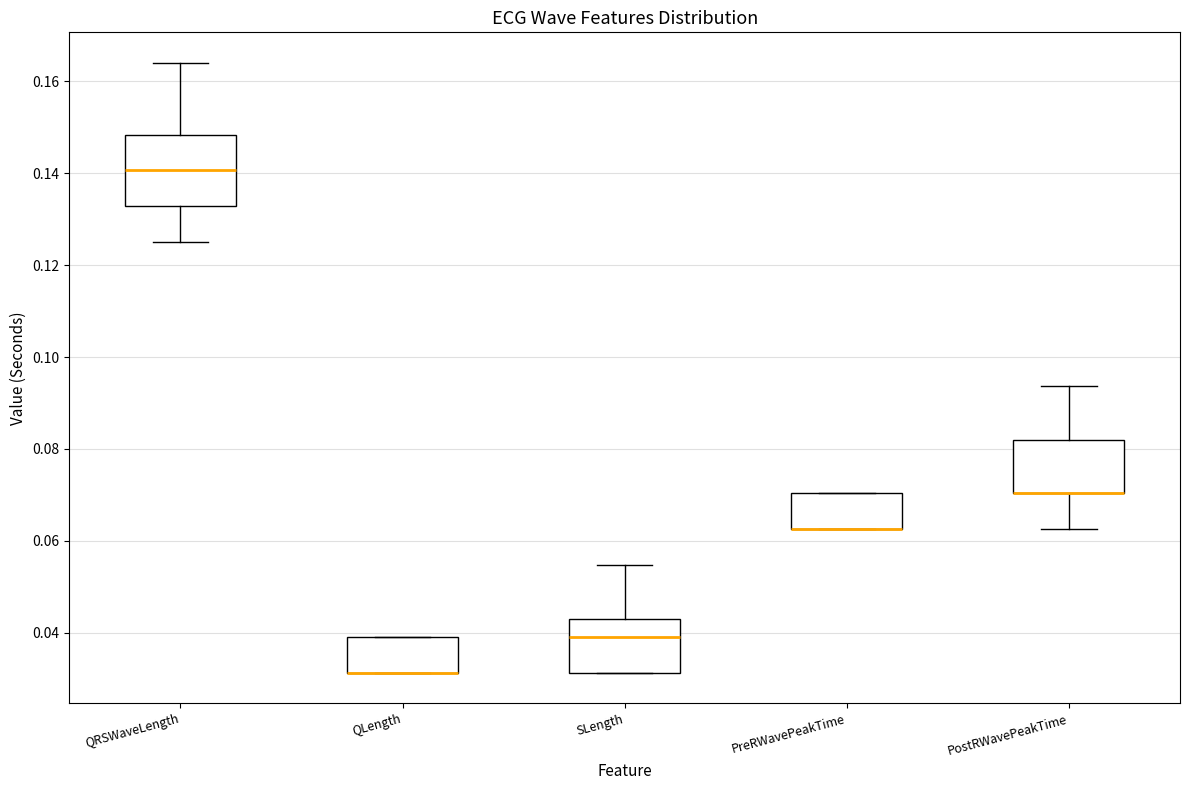

Reading left to right, transcribe this box plot: for each box, give where its median line is, the range the box spans, and where its two whiskers end, as read against the y-axis. The values are not printed on the chart, so give them approximately, as read against the axis.

QRSWaveLength: median 0.140, box 0.132 to 0.148, whiskers 0.126 to 0.164
QLength: median 0.032 (drawn on the box's lower edge), box 0.032 to 0.040, whiskers 0.032 to 0.040
SLength: median 0.040, box 0.032 to 0.042, whiskers 0.032 to 0.054
PreRWavePeakTime: median 0.062 (drawn on the box's lower edge), box 0.062 to 0.070, whiskers 0.062 to 0.070
PostRWavePeakTime: median 0.070 (drawn on the box's lower edge), box 0.070 to 0.082, whiskers 0.062 to 0.094